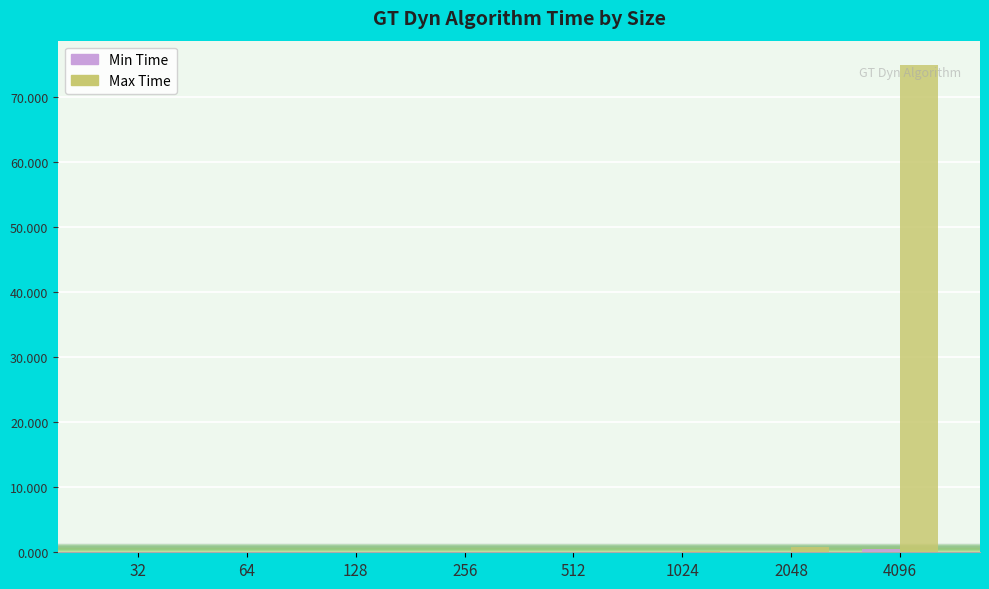

Which series has the largest total across all categories?

Max Time